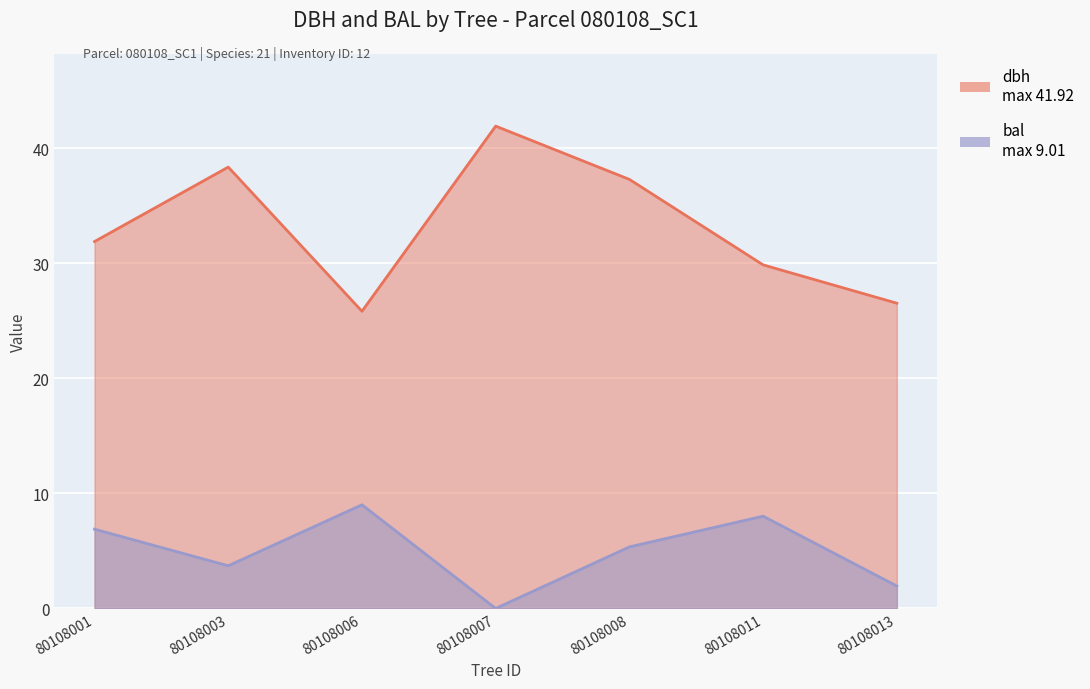

Rank the categories by dbh value from highest to lowest.

80108007, 80108003, 80108008, 80108001, 80108011, 80108013, 80108006